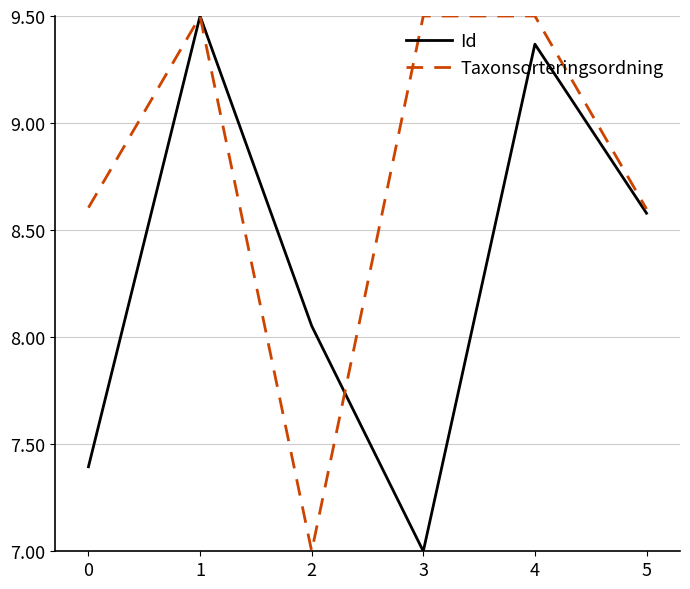

List the series in order of their overall mean, highest first.

Taxonsorteringsordning, Id